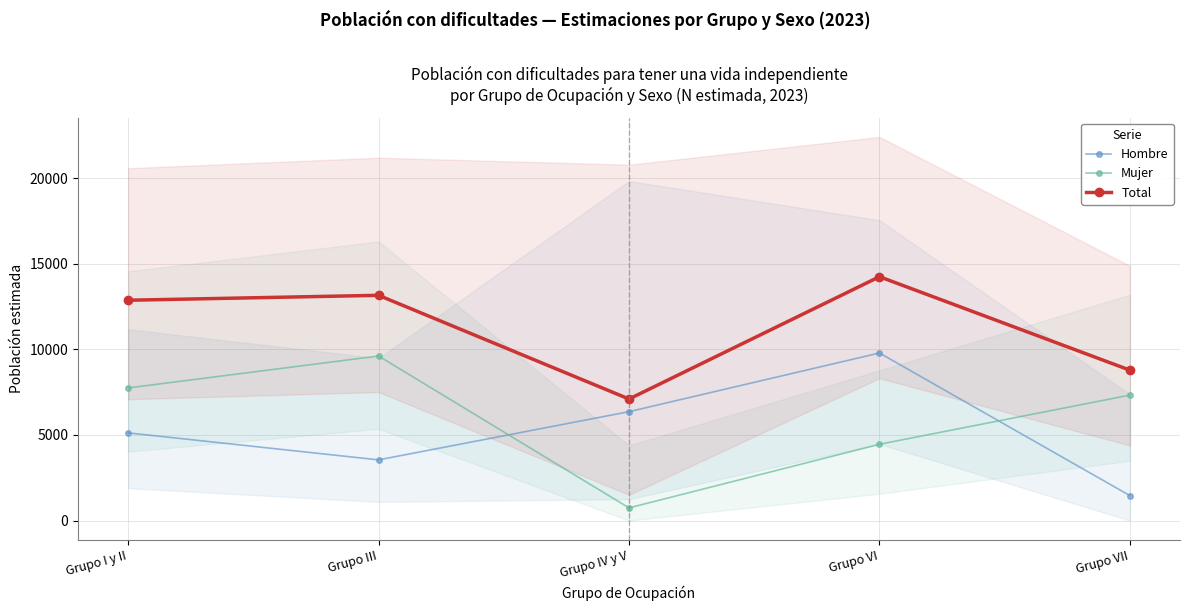

True or false: Total and Hombre intersect in this chart.

False